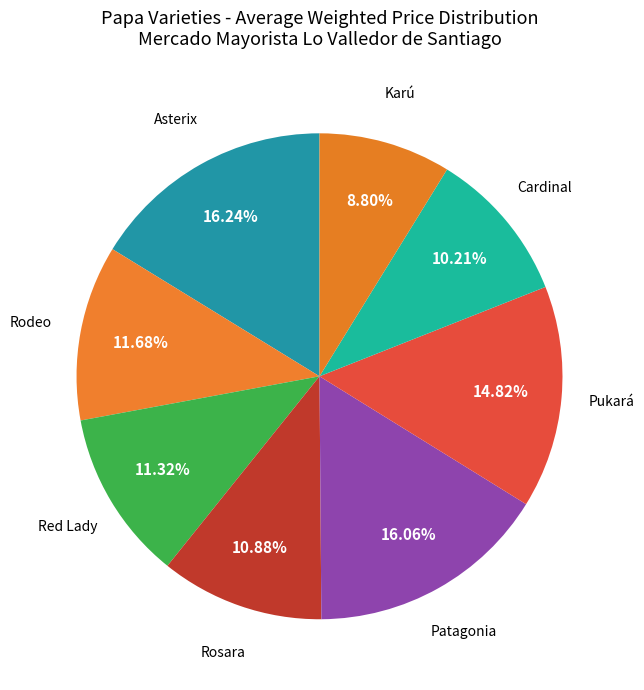

Does Patagonia represent more than half of the total?

No